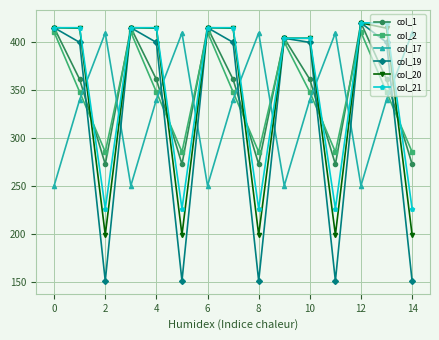

What are all the series names shown in the legend?

col_1, col_2, col_17, col_19, col_20, col_21